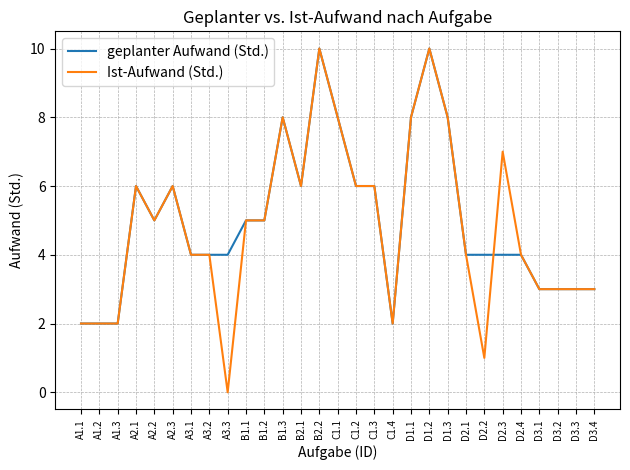

What is the spread (max minus min) of values at D2.3?

3